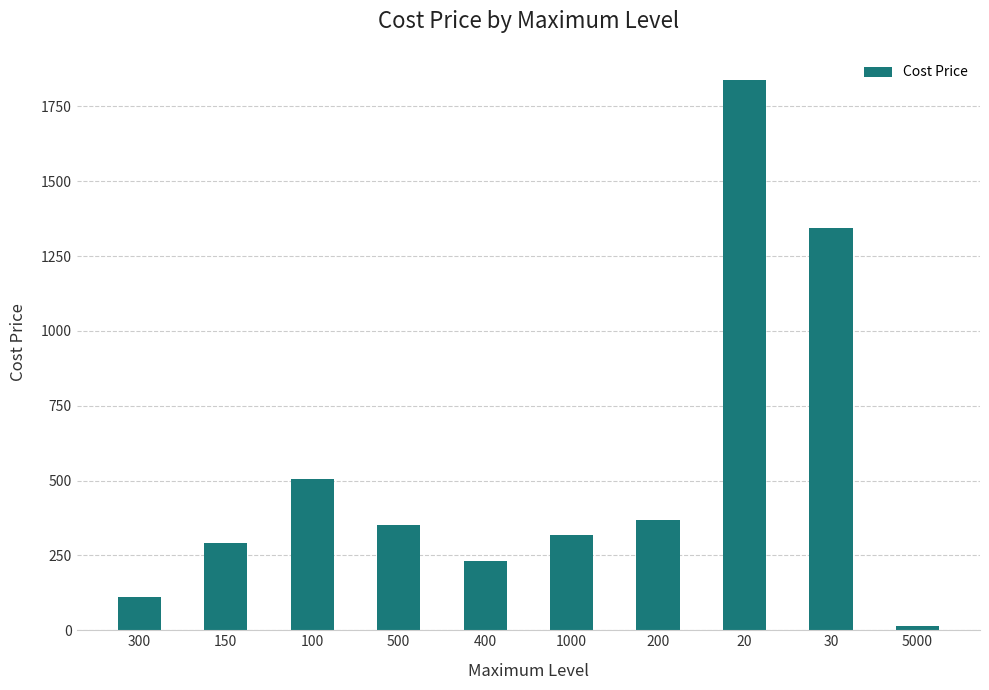

Reading right to left, list all the values displayed in this chart.

5000=14.5	30=1342.5	20=1836.8	200=370.0	1000=318.8	400=230.0	500=350.0	100=504.0	150=290.0	300=110.0